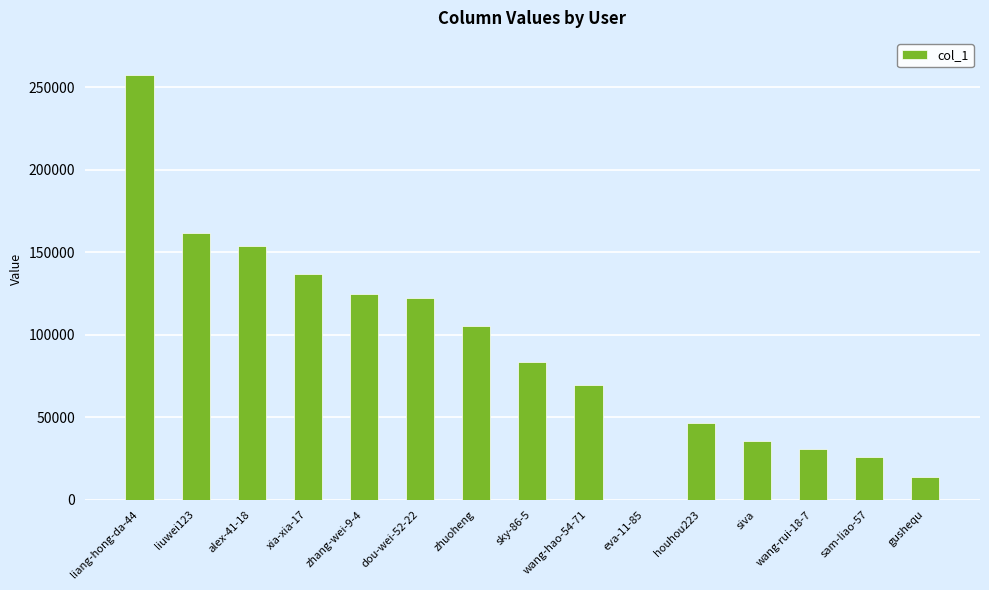

What is the change in value from houhou223 to gushequ?

-32344